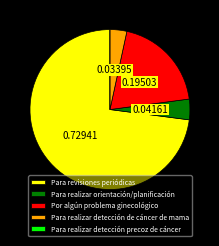

Is there any slice that represents more than half of the pie?

Yes